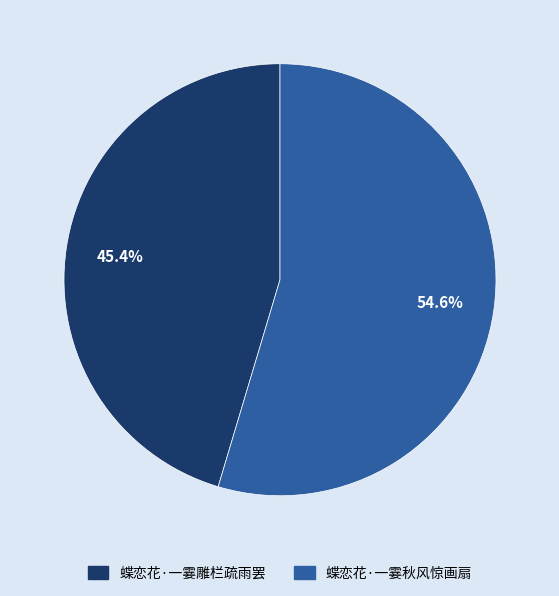

What is the largest slice in the pie chart?

蝶恋花·一霎秋风惊画扇